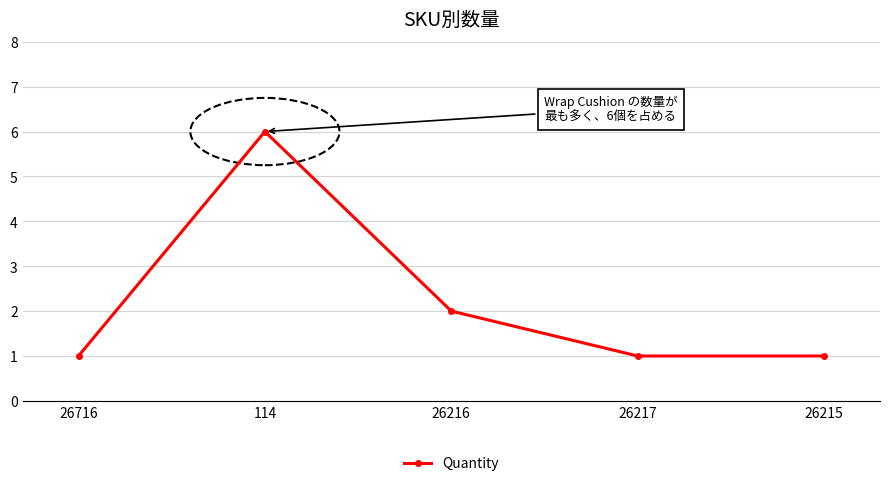

At which category does the data reach its first local peak?

114